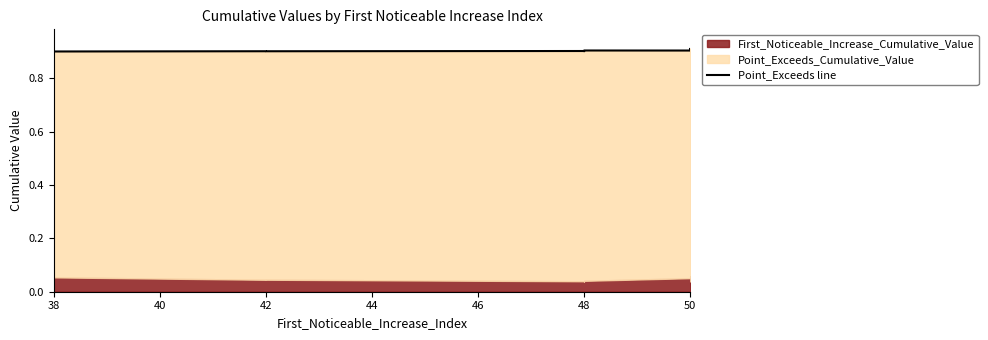

True or false: there are more than 2 points higher than both neighbors.

True